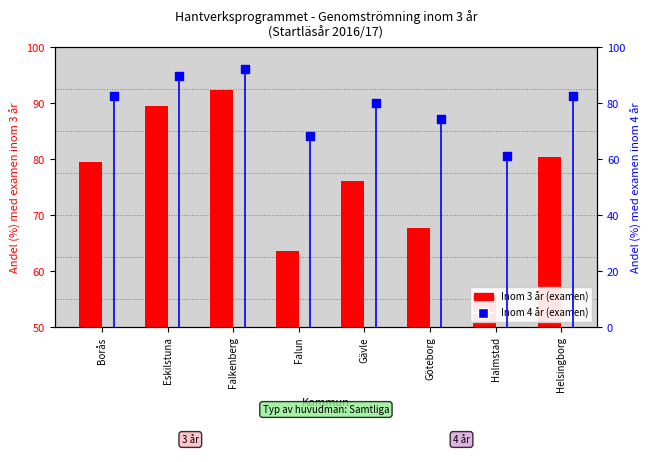

Which series has the largest total across all categories?

Inom 4 år (examen)